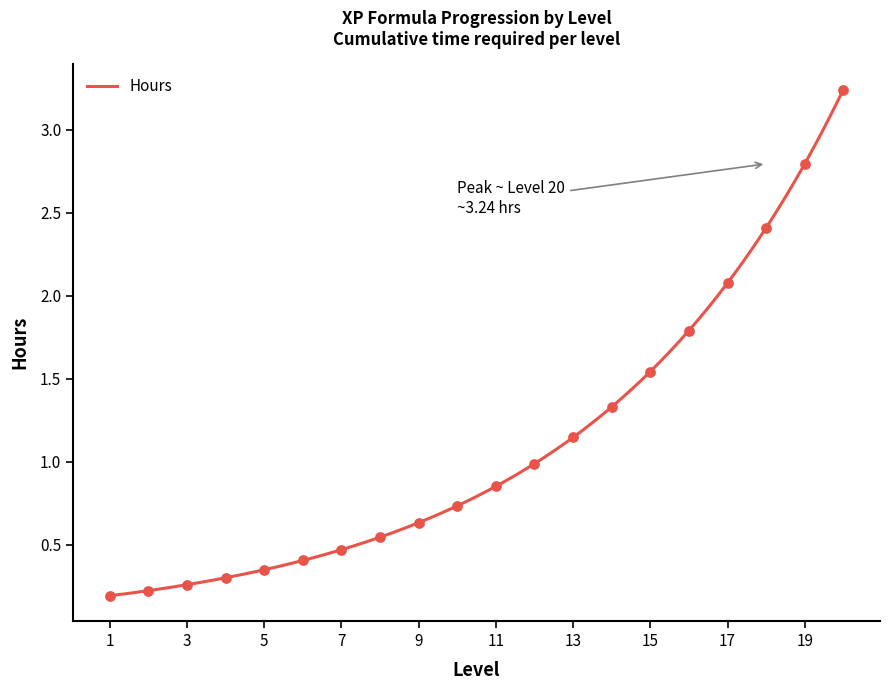

Between 7 and 8, which is larger?

8